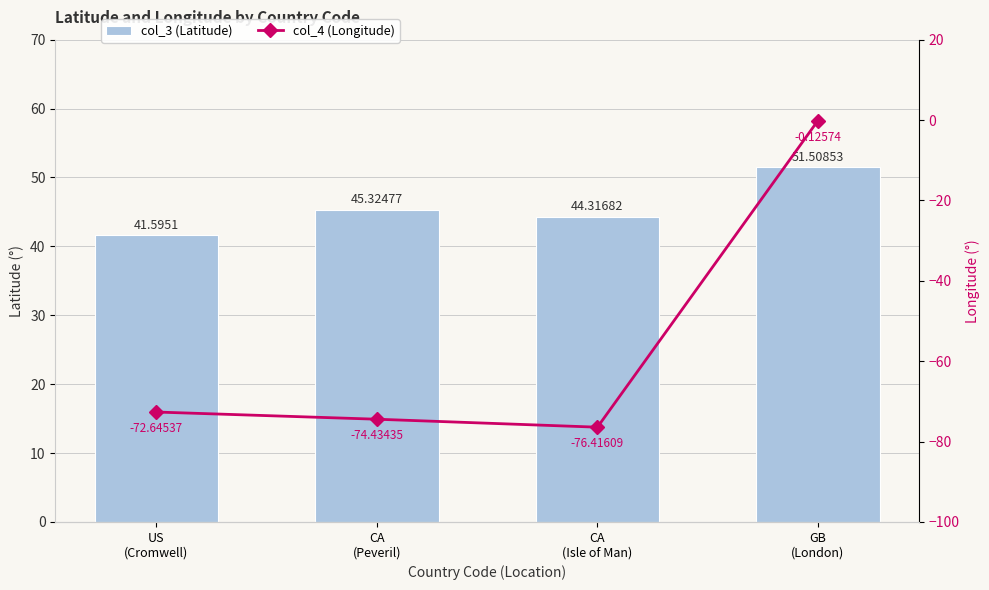

What is the label of the 3rd bar from the right?

CA
(Peveril)